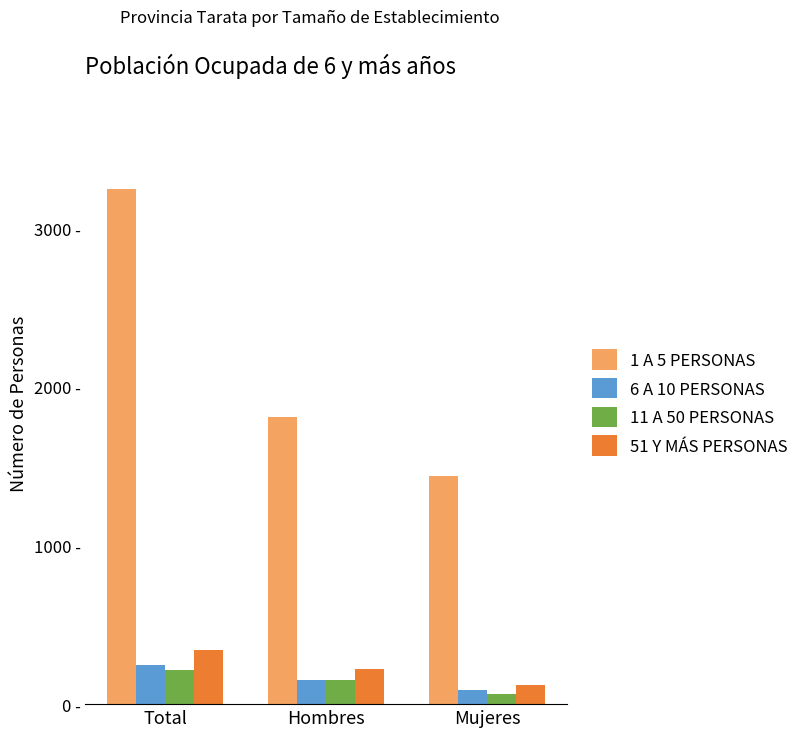

The value of 51 Y MÁS PERSONAS at Hombres is 361. True or false?

False